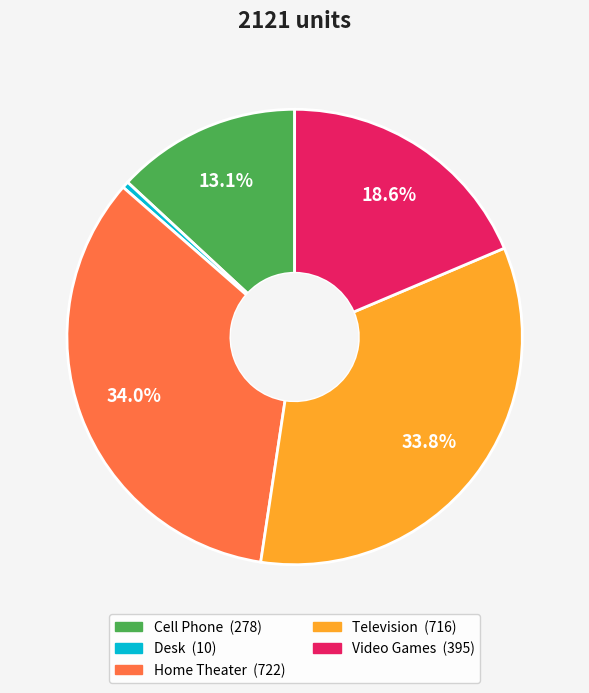

Count the number of slices in the pie.

5